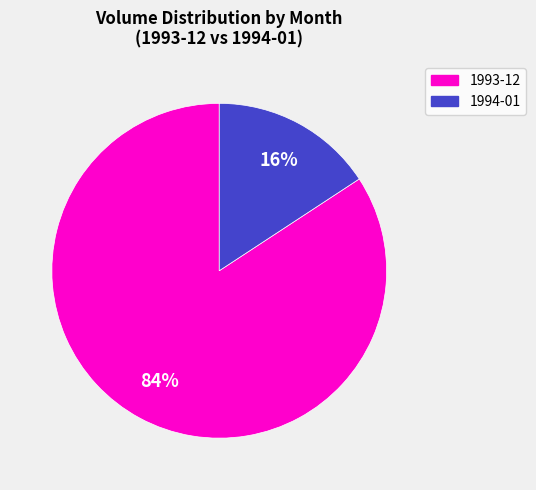

Combined, do 1993-12 and 1994-01 account for over 50%?

Yes